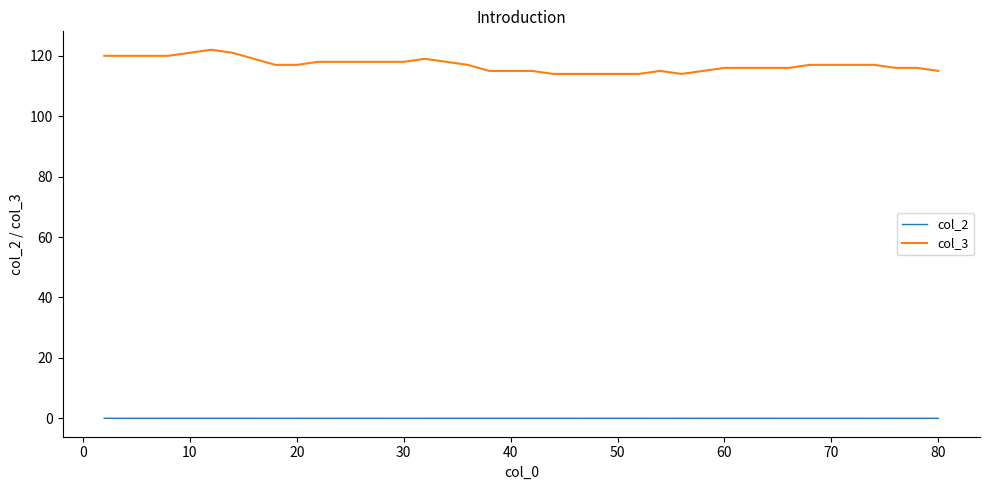

True or false: col_2 and col_3 cross at least once.

False